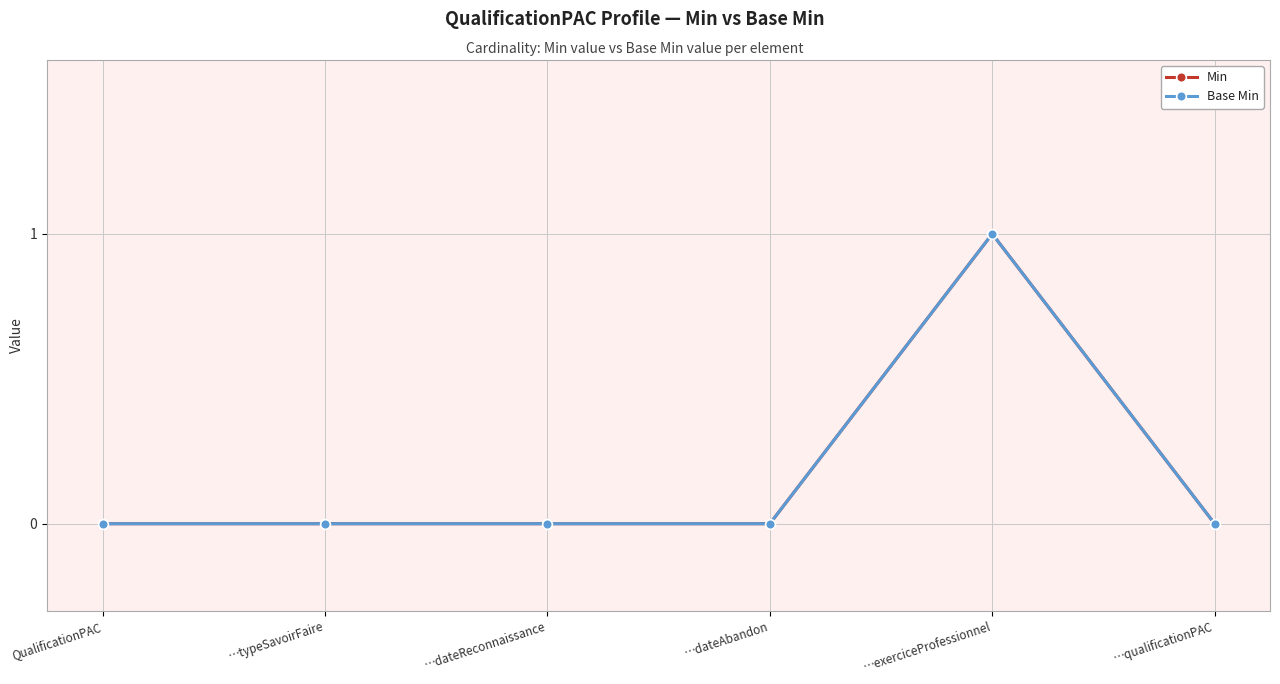

How many Base Min values are between 0 and 1?

6